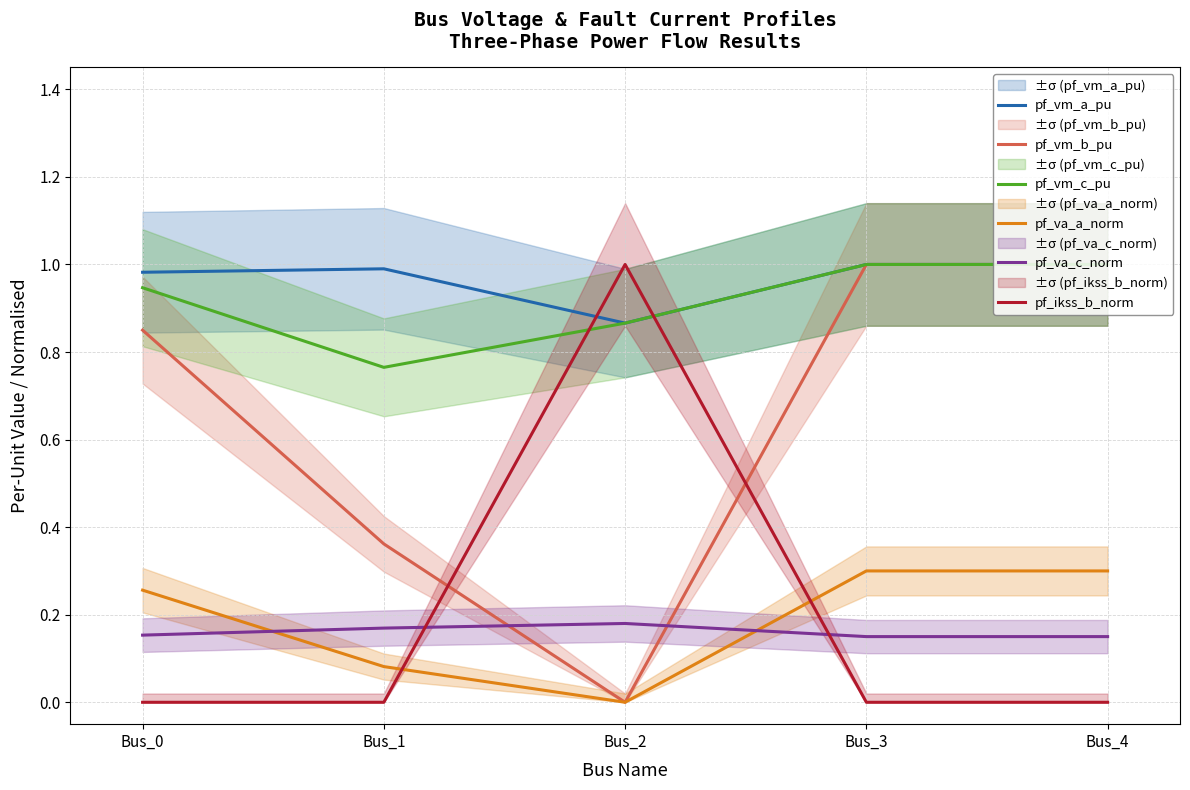

At how many categories does at least one series exceed 0?

5